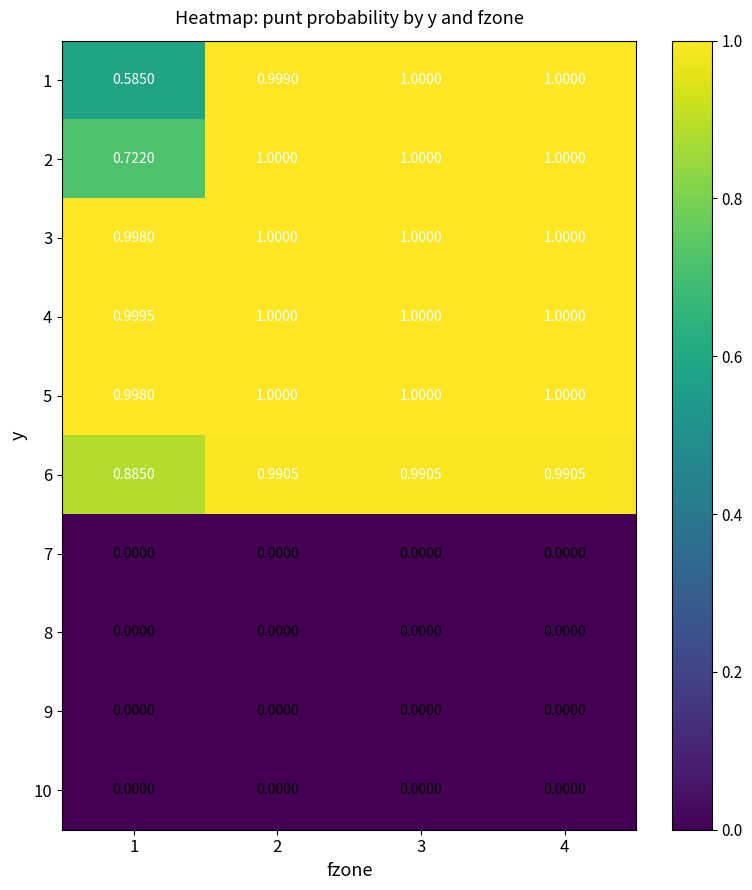

How many series are shown in this chart?

10